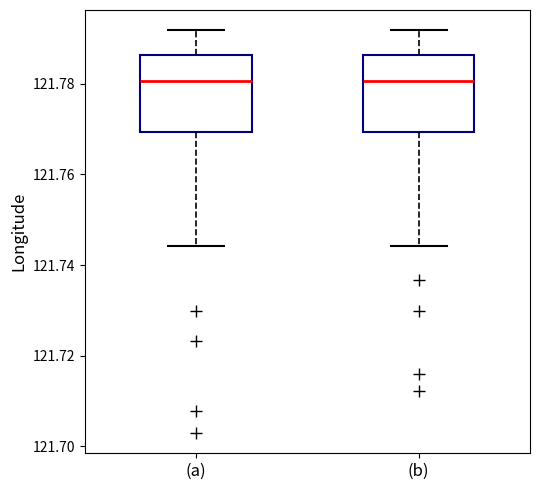

Where is the upper edge of the box for (a) on the y-axis? The values are not printed on the chart, so give them approximately, as read against the axis.

121.786